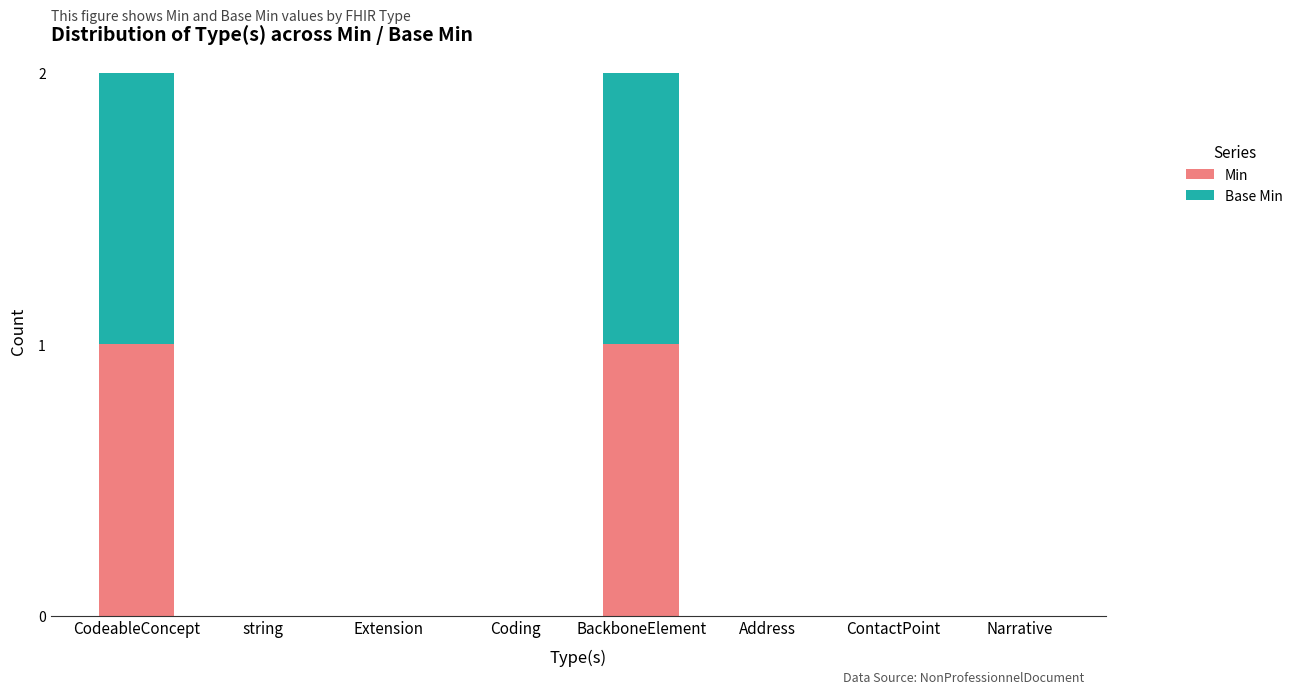

True or false: Min has a value of 0 at string.

True